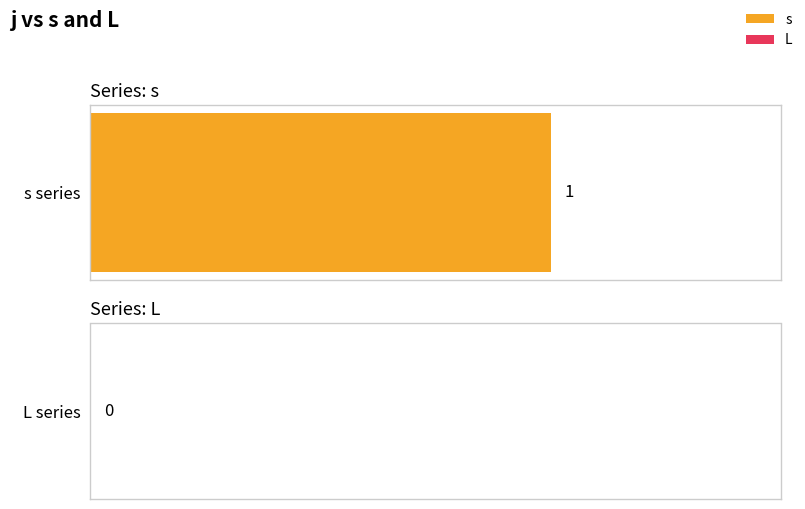

List the series in order of their peak value, highest first.

s, L